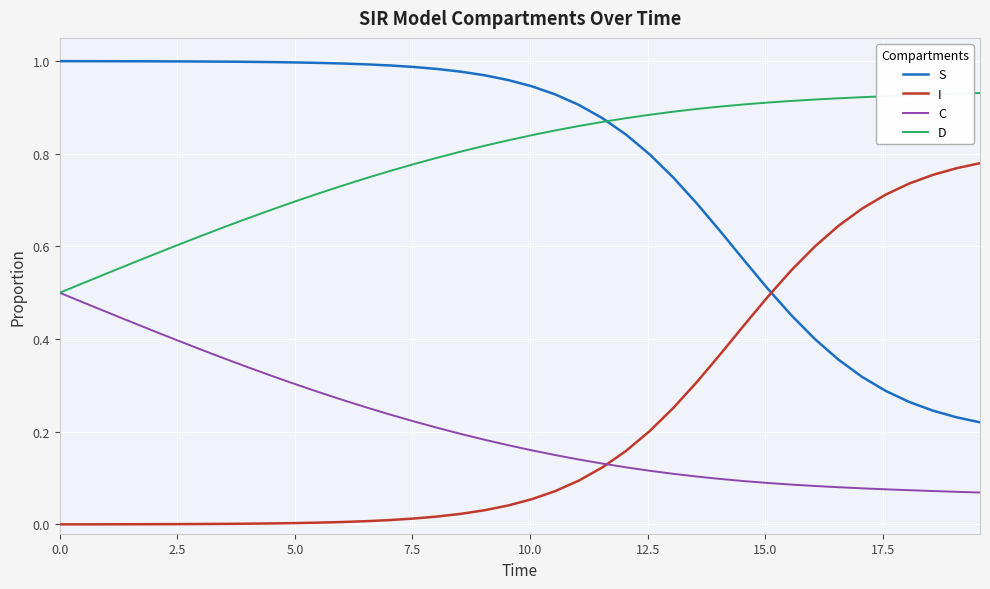

True or false: S and C intersect in this chart.

False